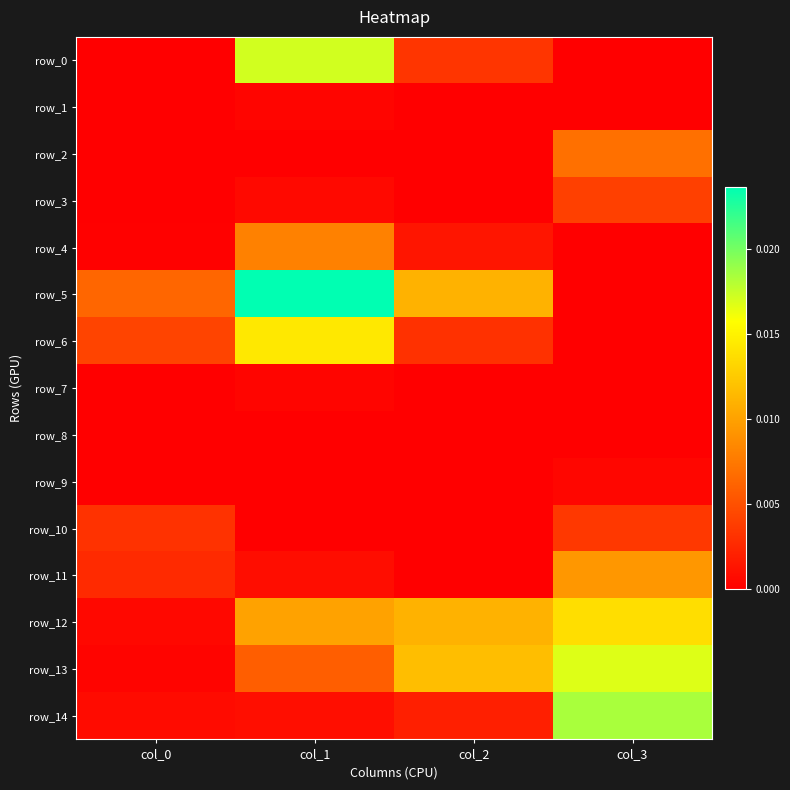

List the series in order of their peak value, highest first.

row_5, row_14, row_0, row_13, row_6, row_12, row_11, row_4, row_2, row_3, row_10, row_9, row_7, row_1, row_8